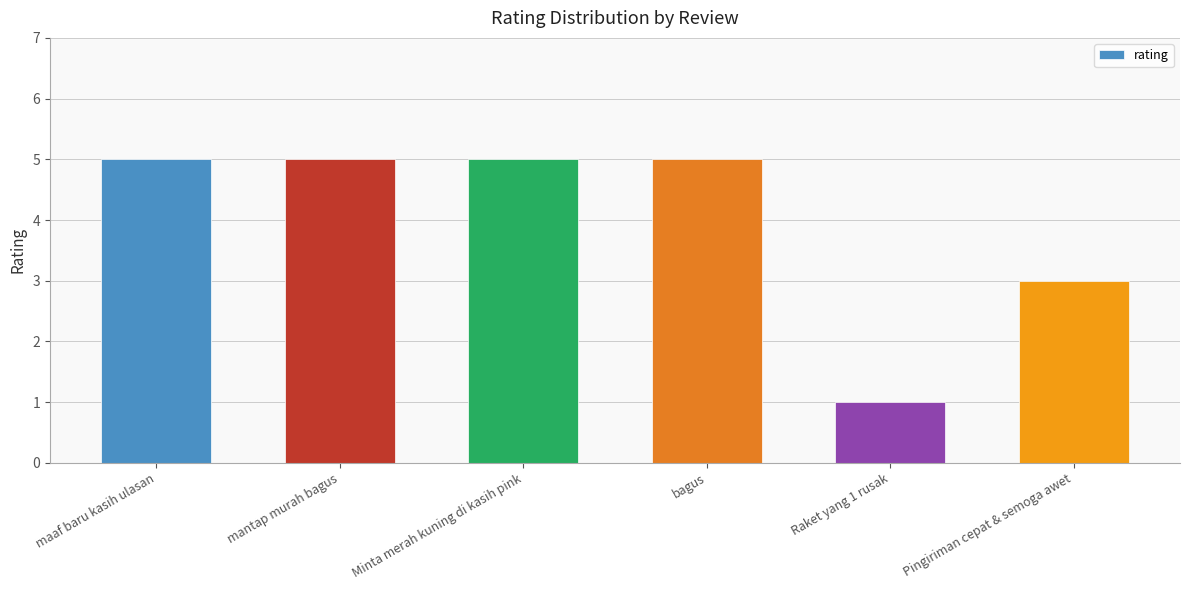

Which category has the lowest value across all series?

Raket yang 1 rusak